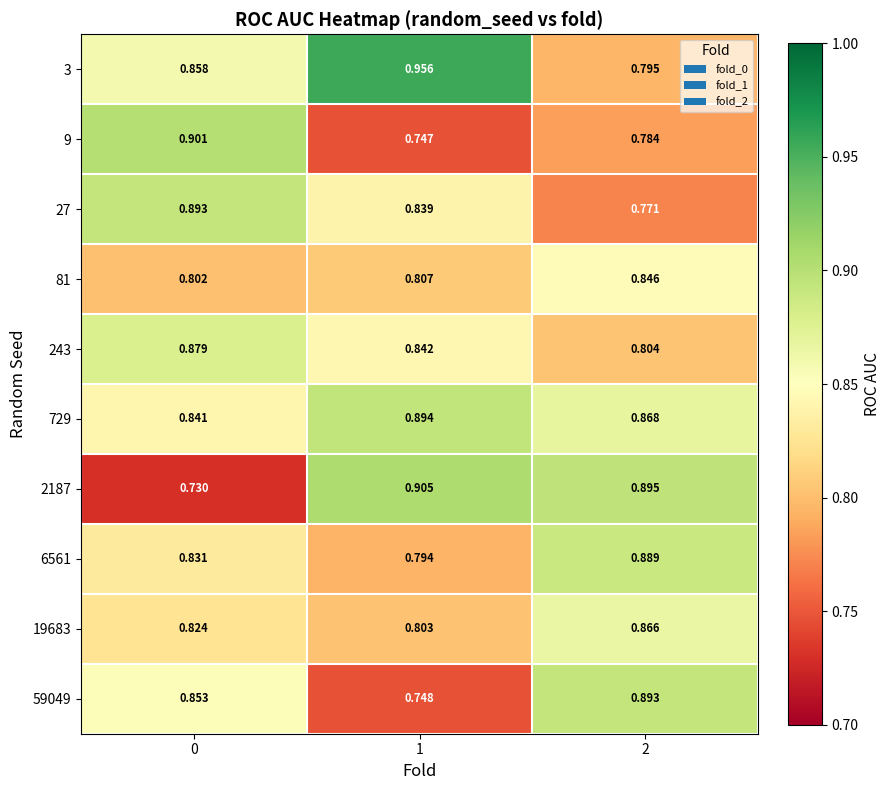

What is the spread (max minus min) of values at 0?

0.2